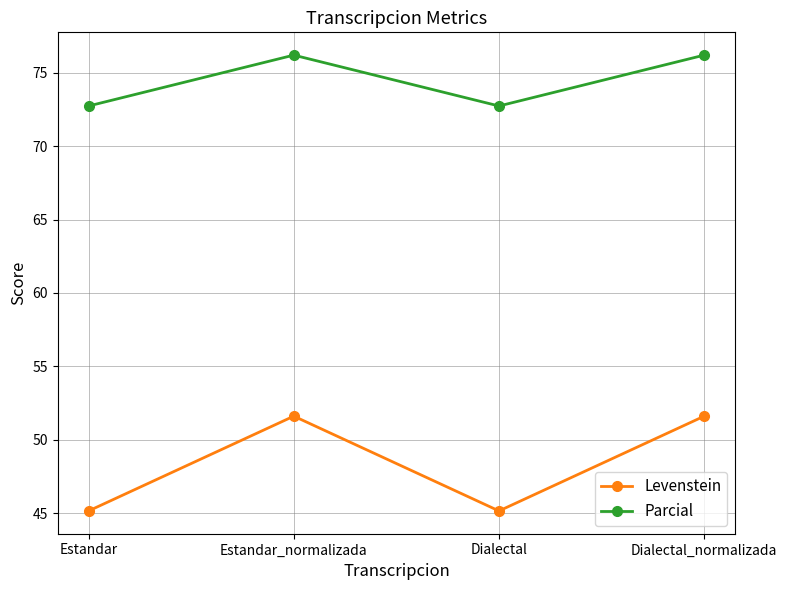

What is the sum of the Parcial values at Dialectal_normalizada and Estandar_normalizada?

152.4